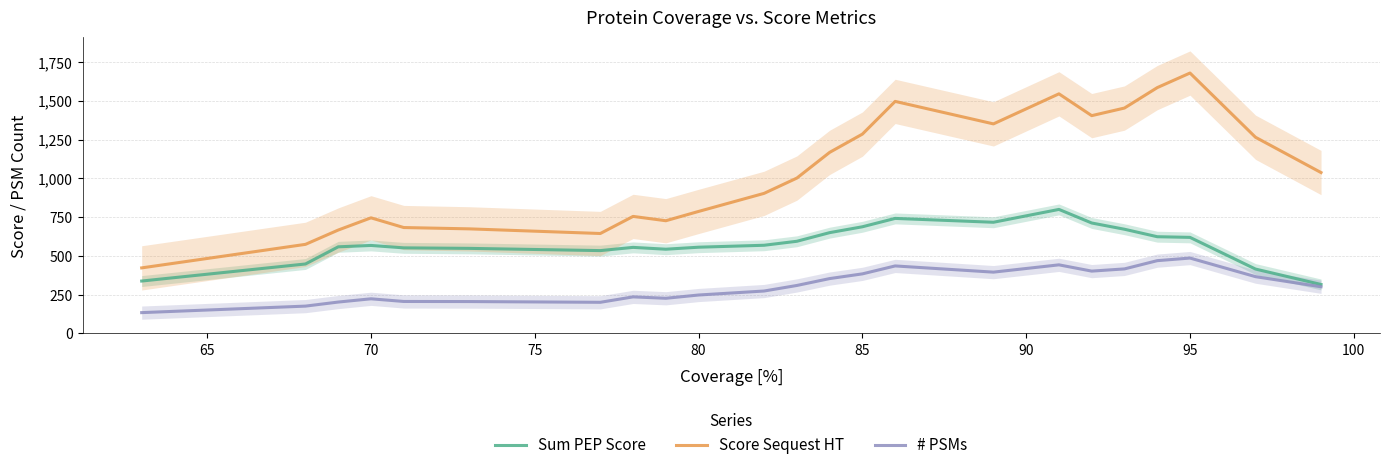

Is it true that # PSMs equals 83.2 at 80?

False